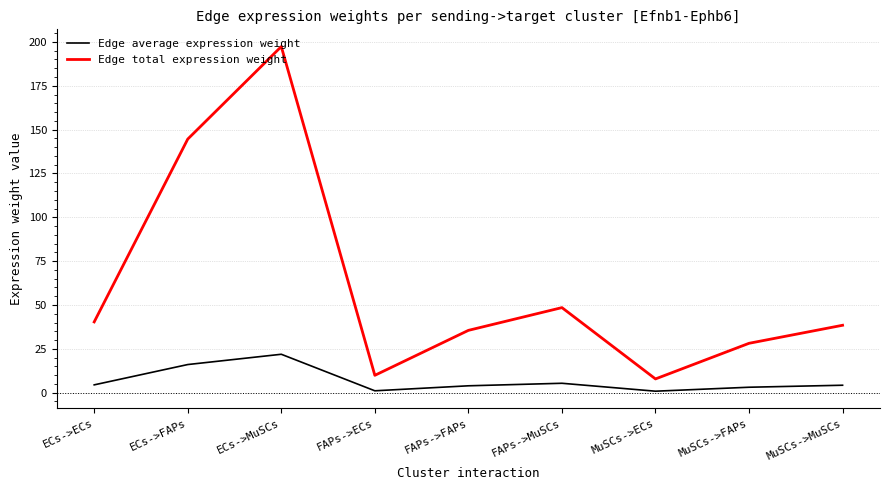

True or false: Edge total expression weight and Edge average expression weight cross at least once.

False